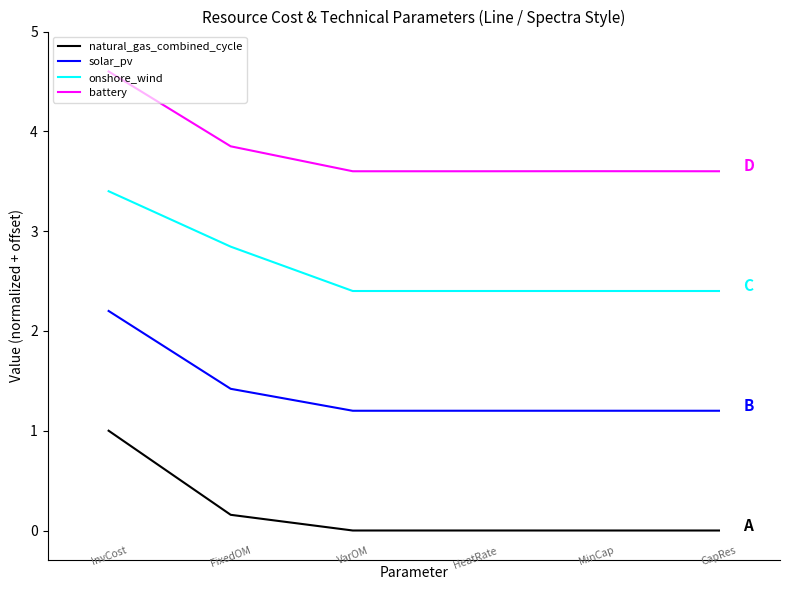

Rank the series by their maximum value, from lowest to highest.

natural_gas_combined_cycle, solar_pv, onshore_wind, battery